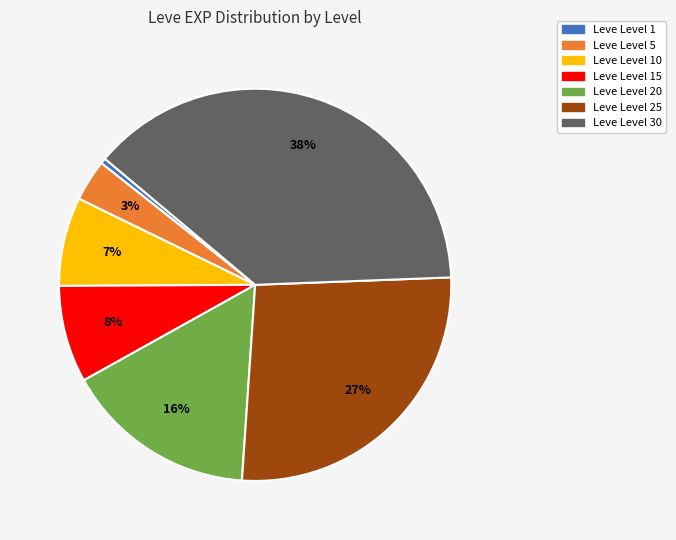

Does any single category account for the majority?

No